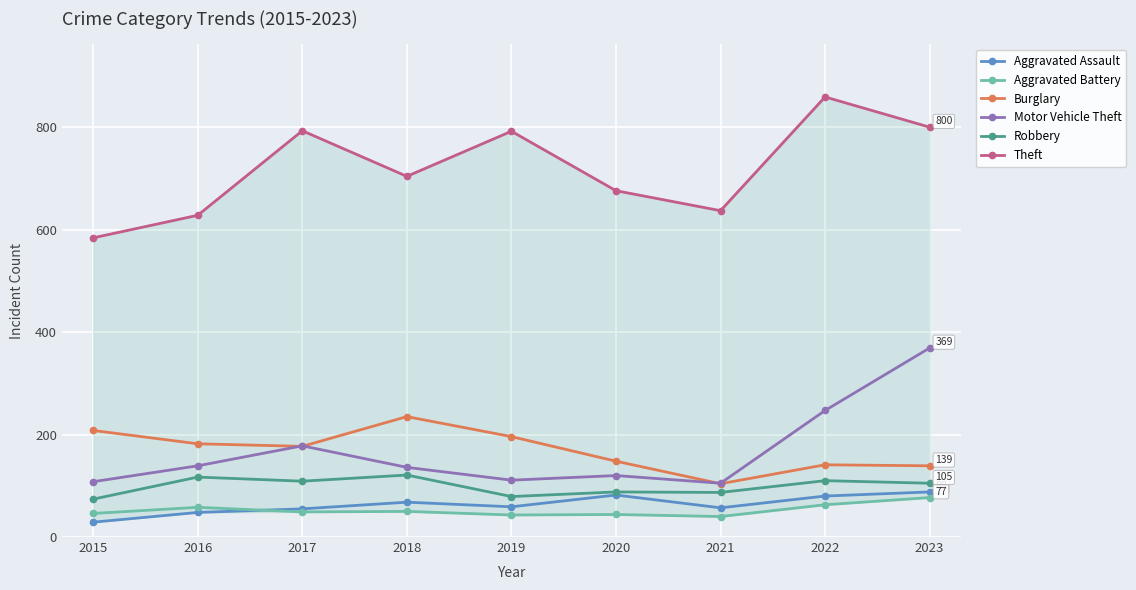

List the labels in order of Aggravated Assault value, smallest first.

2015, 2016, 2017, 2021, 2019, 2018, 2022, 2020, 2023